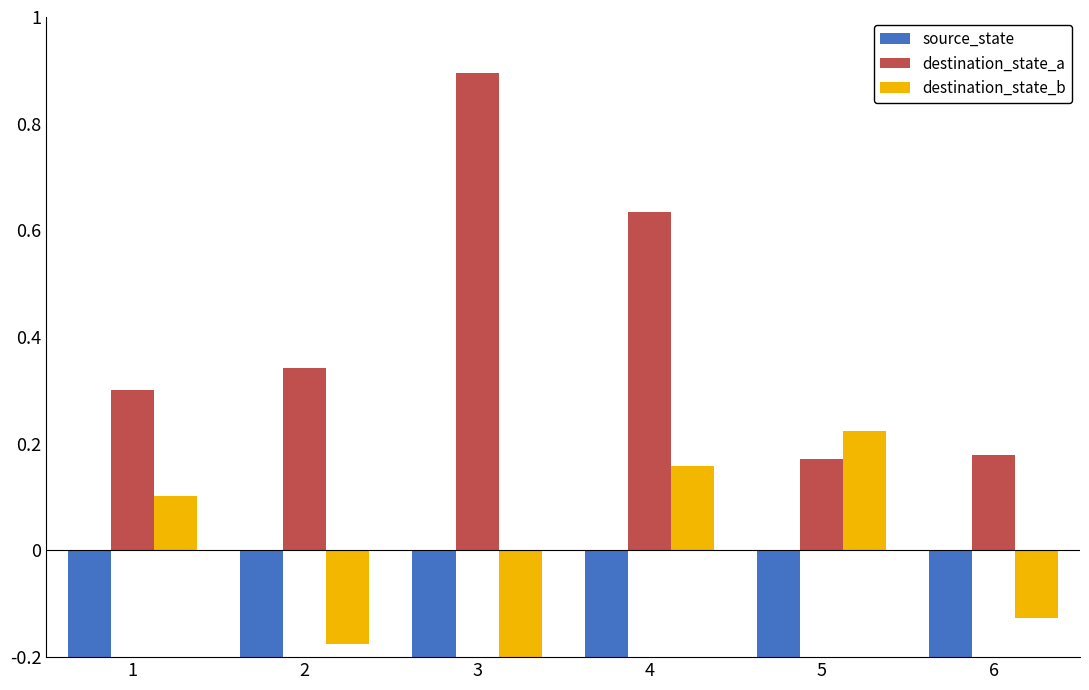

Which category has the lowest value in the source_state series?

1